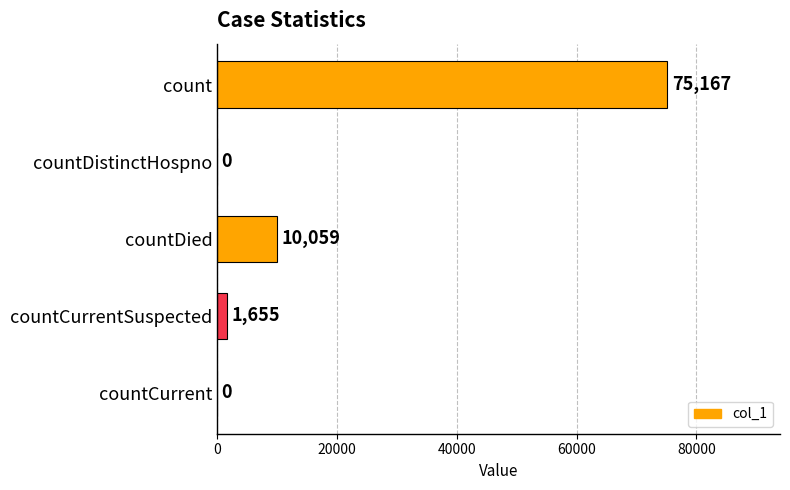

Reading top to bottom, what are all the values shown in this chart?

count=75167	countDistinctHospno=0	countDied=10059	countCurrentSuspected=1655	countCurrent=0